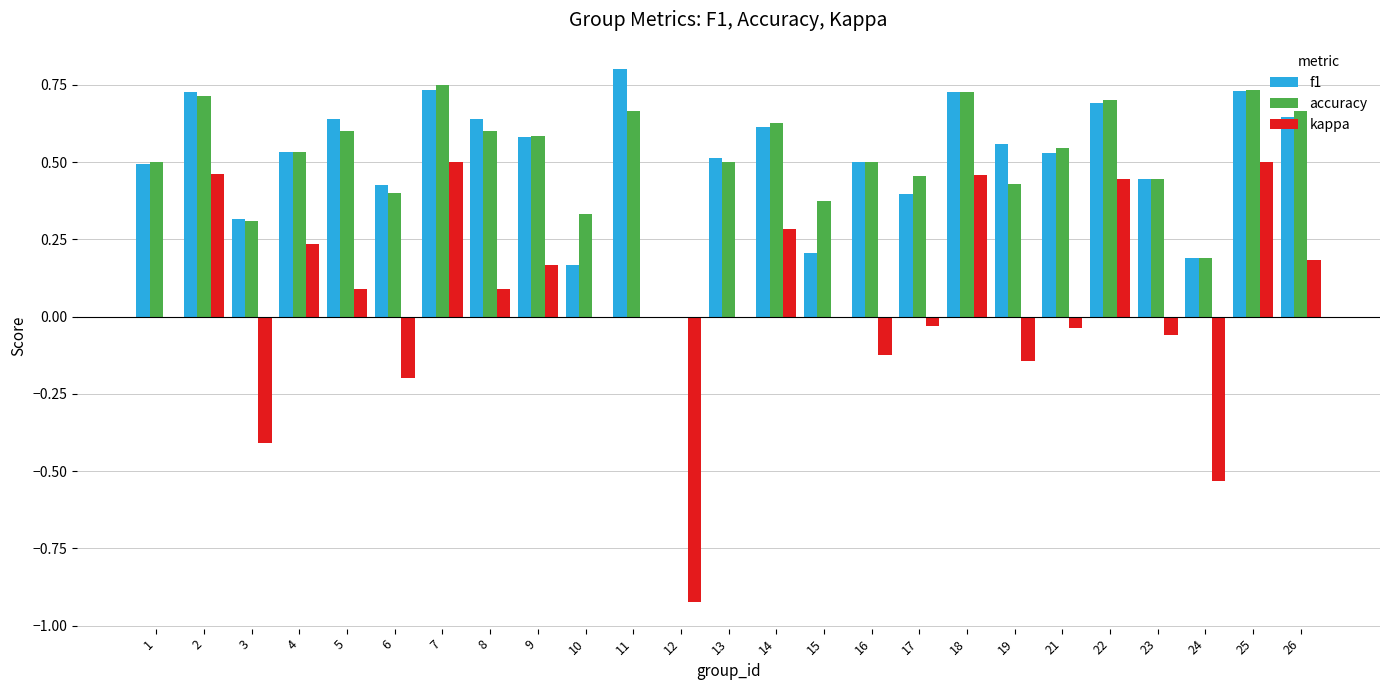

The value of accuracy at 23 is 0.6. True or false?

False